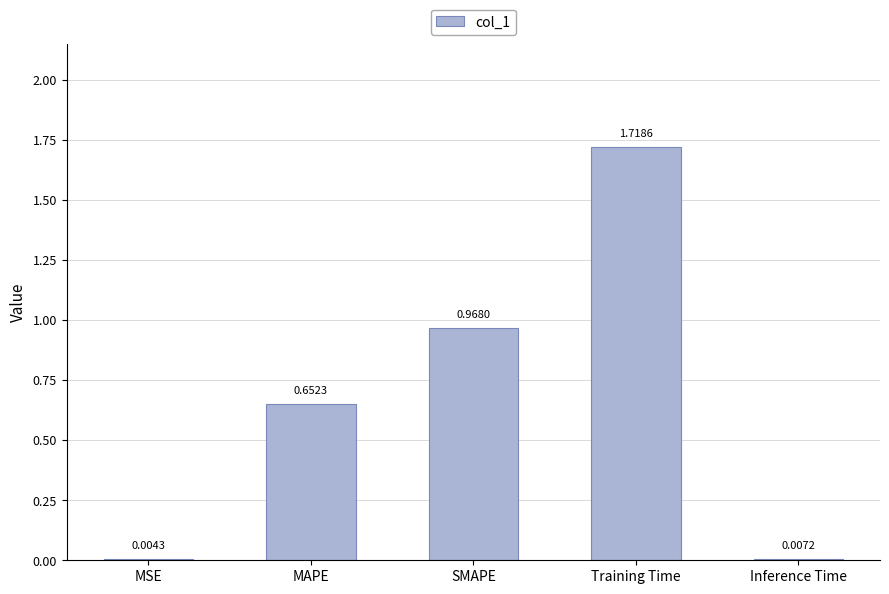

Between Inference Time and Training Time, which is larger?

Training Time